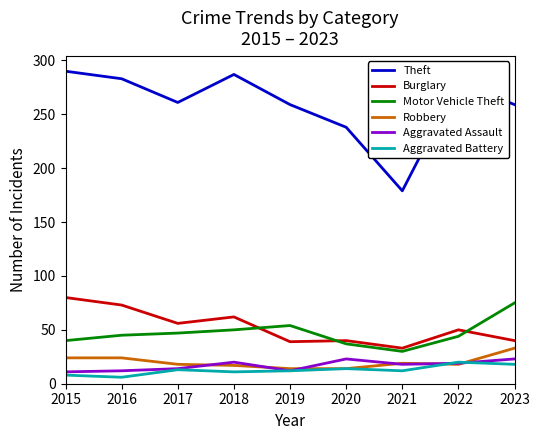

At which label does Theft reach its minimum?

2021